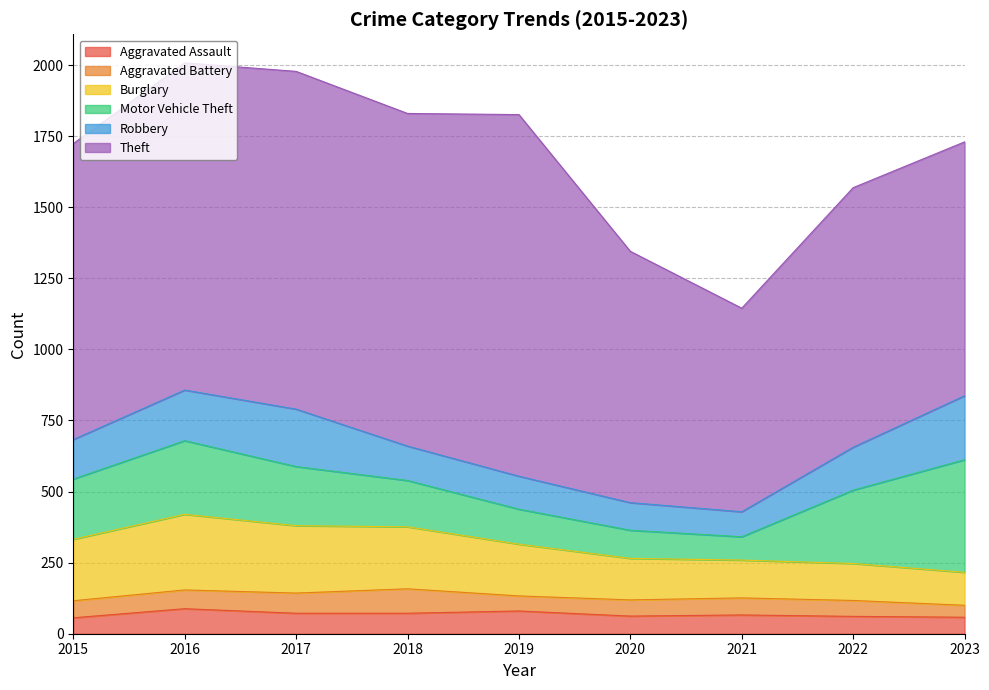

At which category does Theft reach its first local valley?

2018